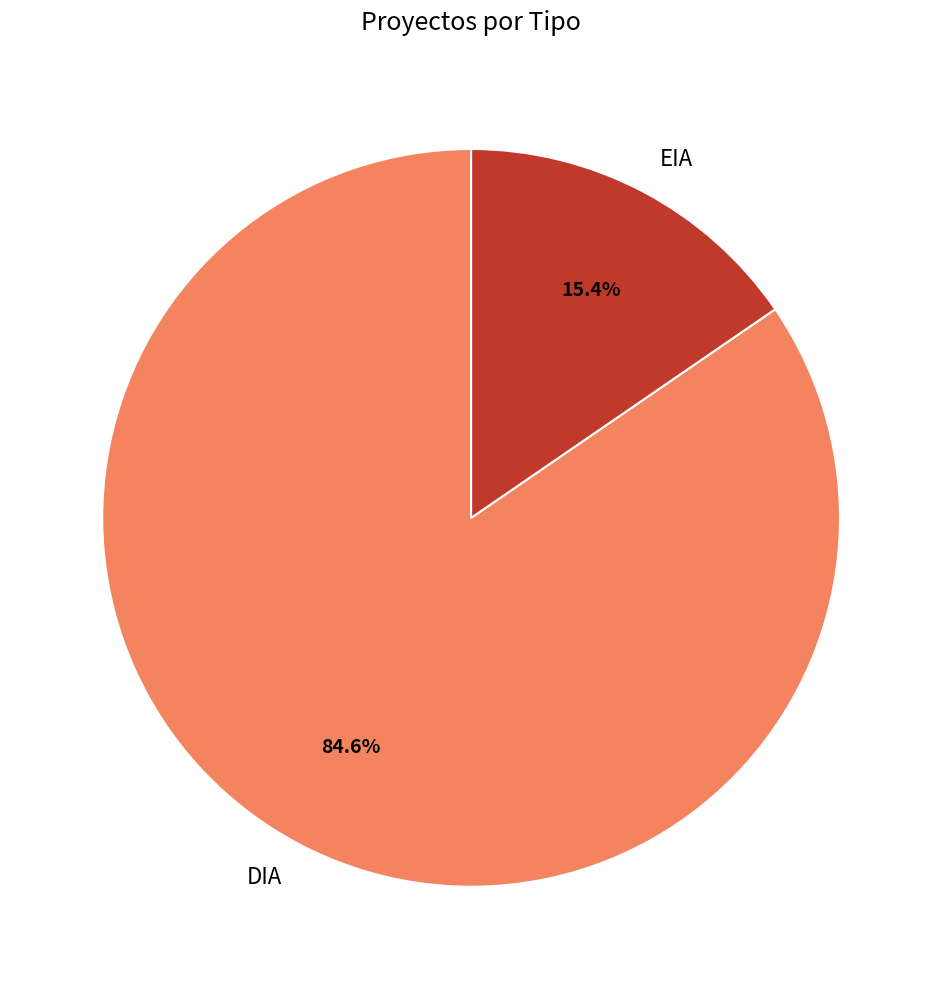

What percentage is the DIA slice, to the nearest percent?

85%